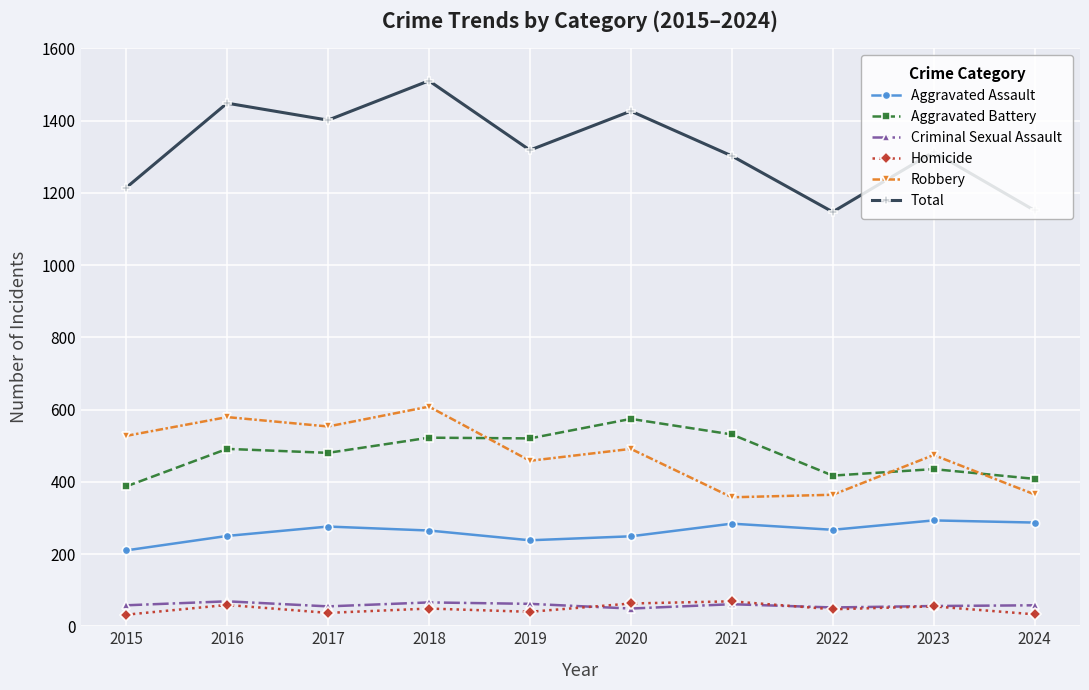

Which series has the largest range (max minus min)?

Total